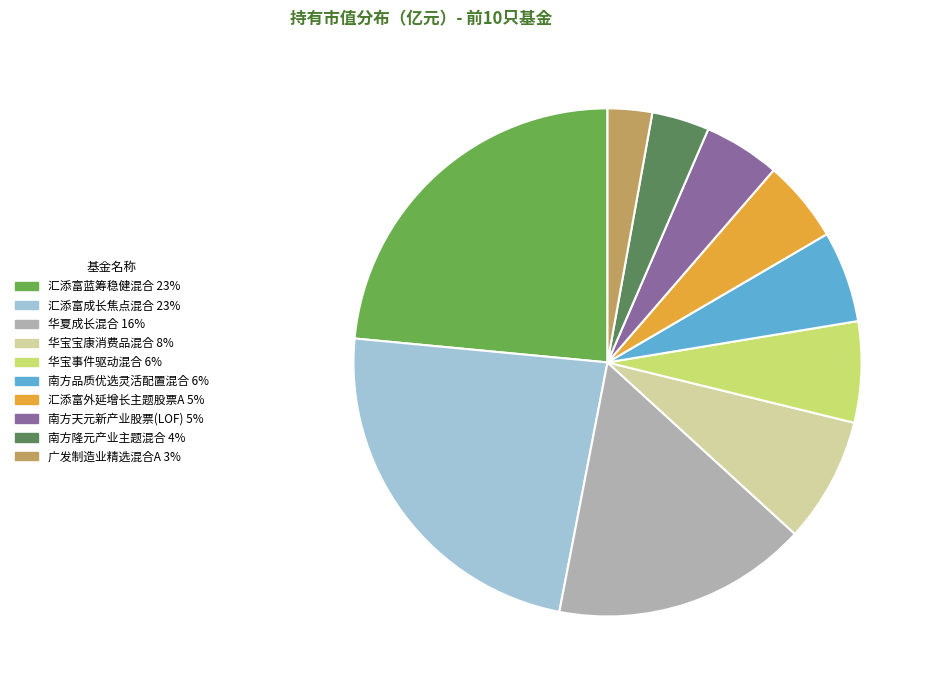

Does any single category account for the majority?

No